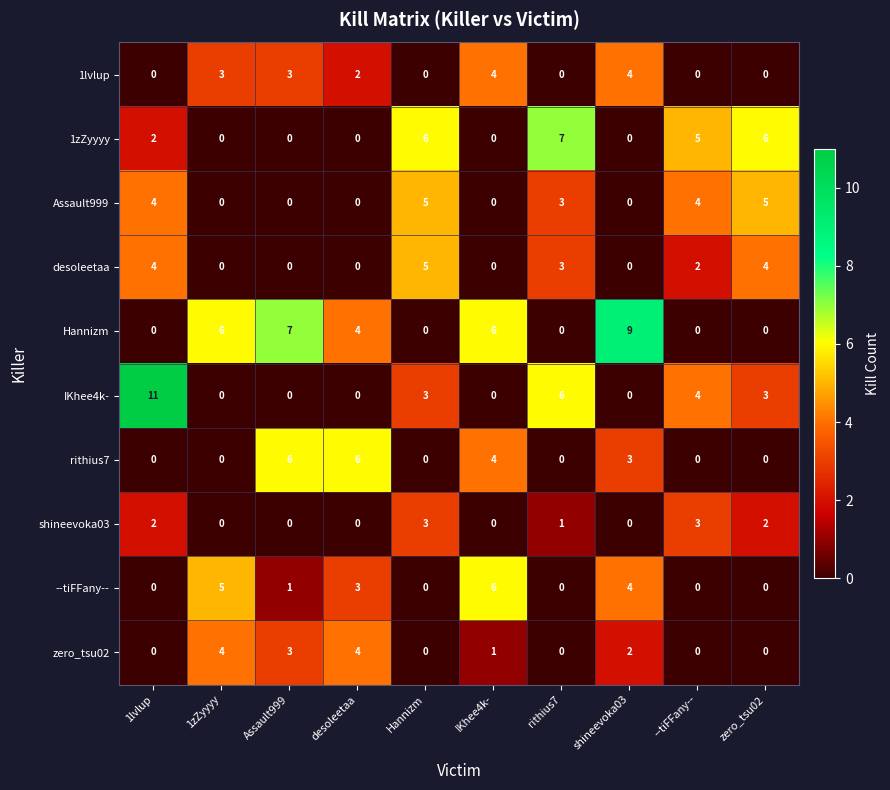

Which series has the largest range (max minus min)?

IKhee4k-